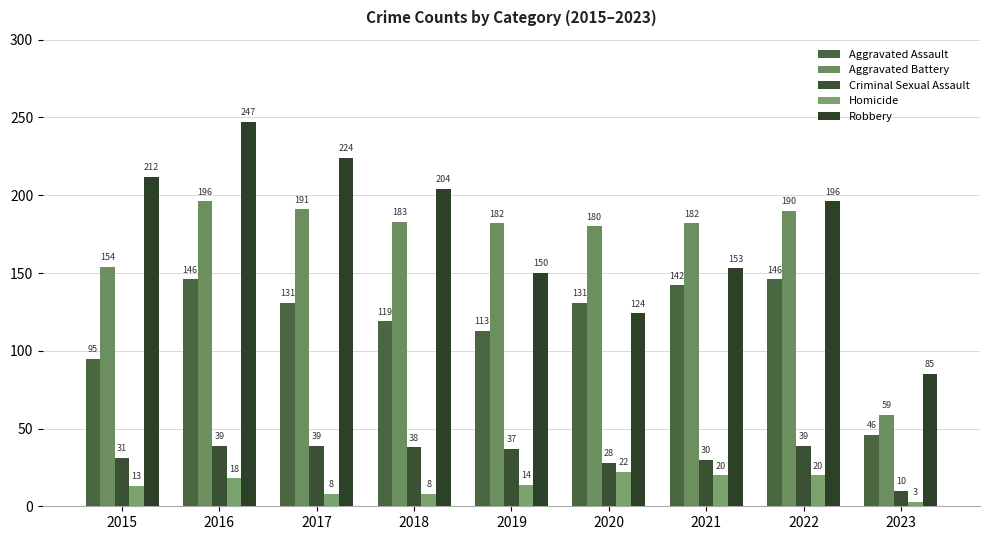

The value of Aggravated Assault at 2019 is 113. True or false?

True